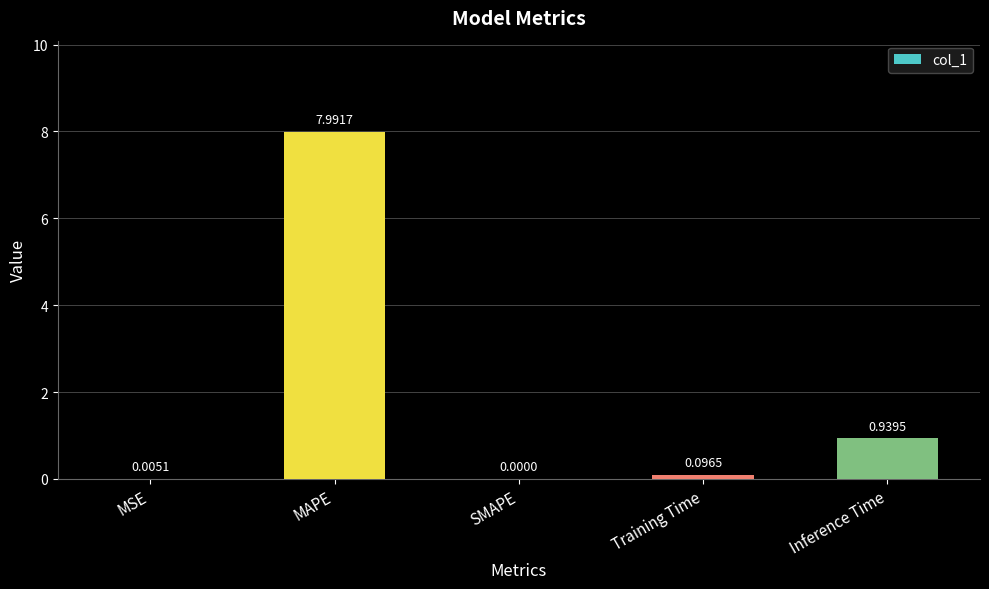

At which label is the value closest to 3?

Inference Time